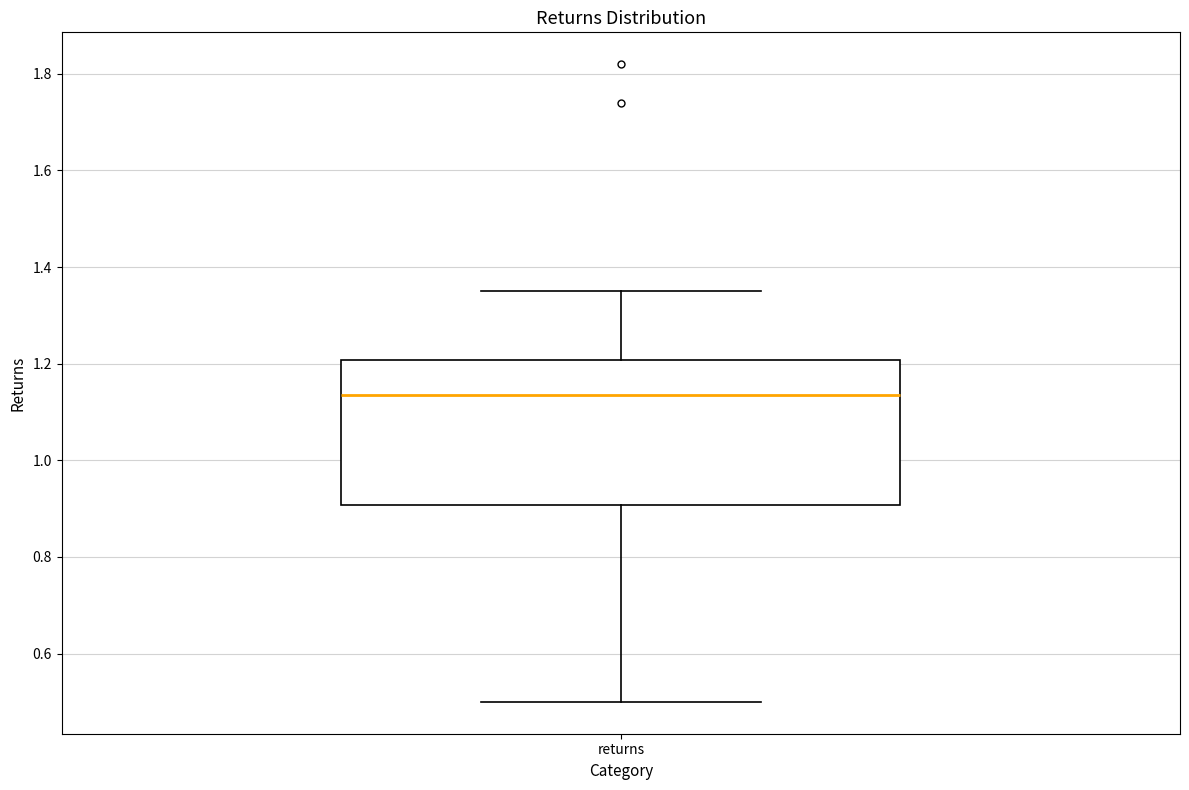

Where is the lower edge of the box for returns on the y-axis? The values are not printed on the chart, so give them approximately, as read against the axis.

0.90